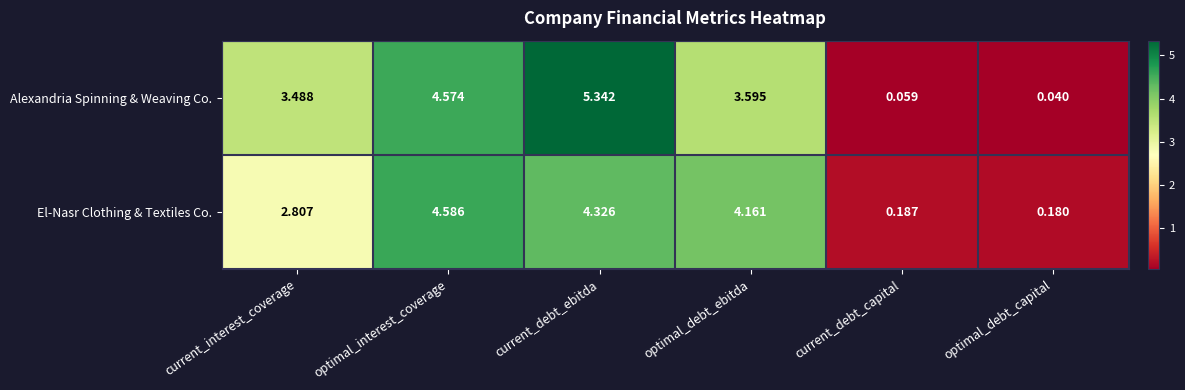

Which series has the widest spread of values?

Alexandria Spinning & Weaving Co.